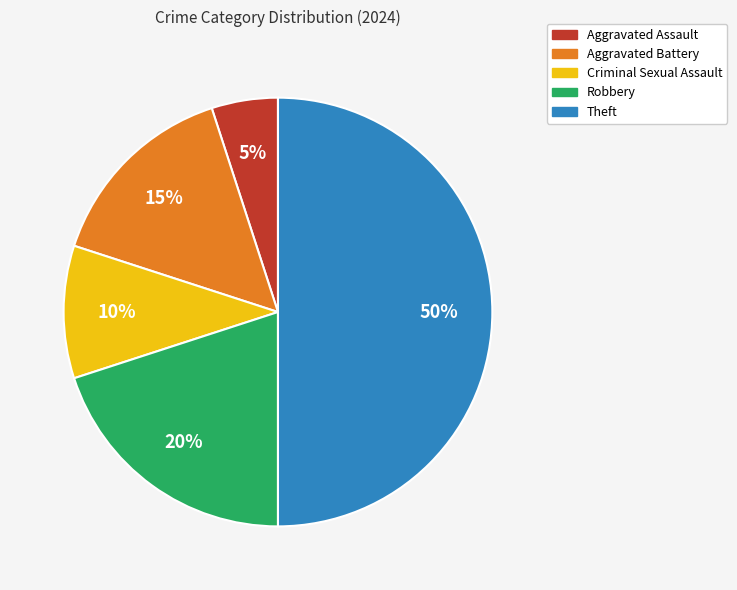

How many segments does this pie chart have?

5